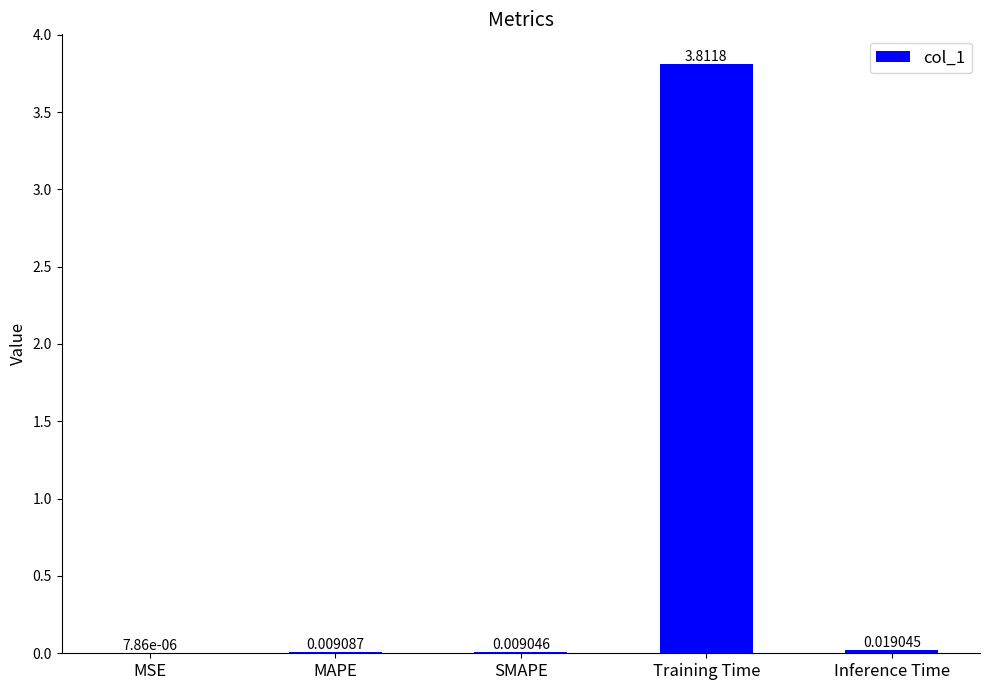

What is the change in value from MSE to Training Time?

+3.8